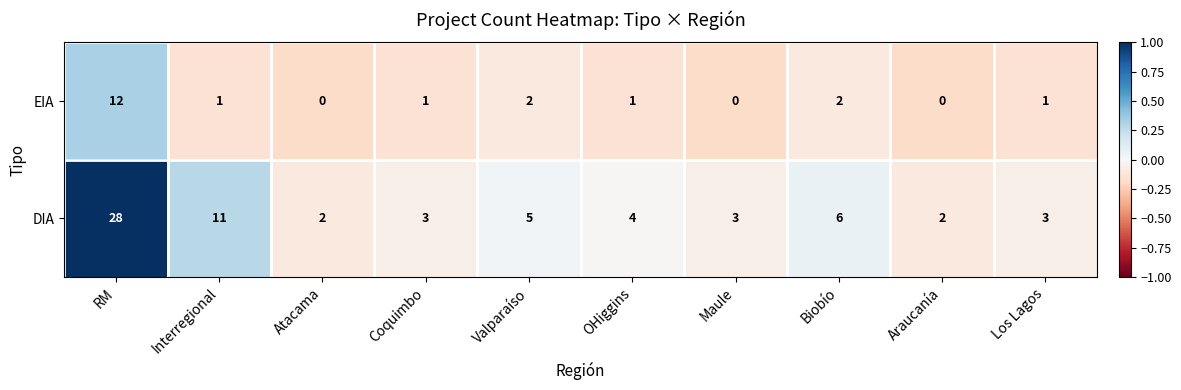

Reading left to right, transcribe all the data shown in this chart.

EIA: 12	1	0	1	2	1	0	2	0	1
DIA: 28	11	2	3	5	4	3	6	2	3